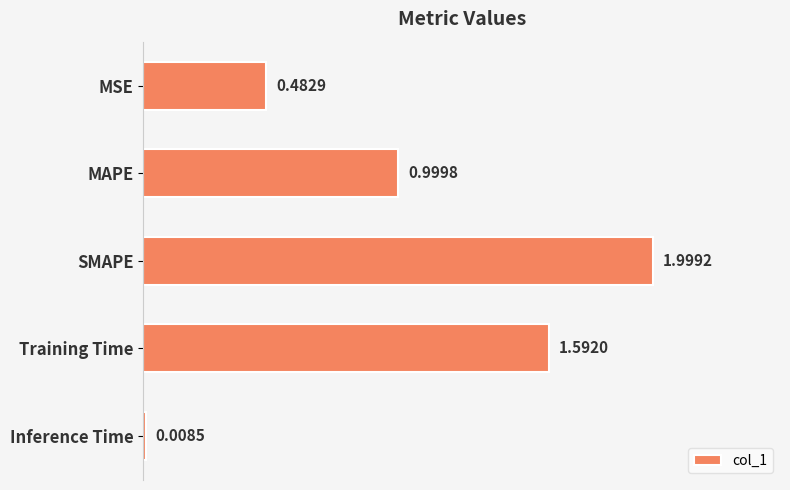

What is the label of the 5th bar from the top?

Inference Time